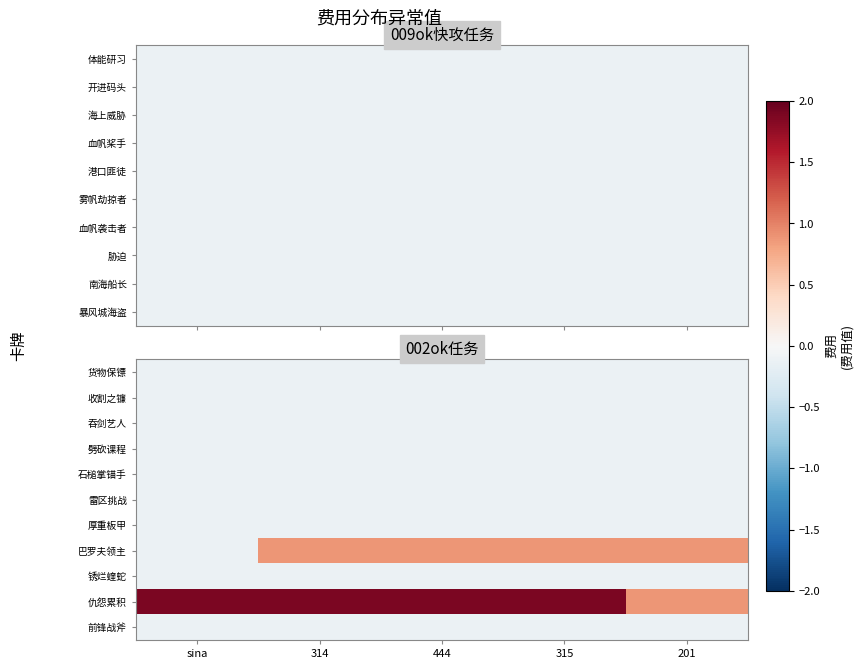

The 货物保镖 series shows -0.1 at 315. True or false?

True